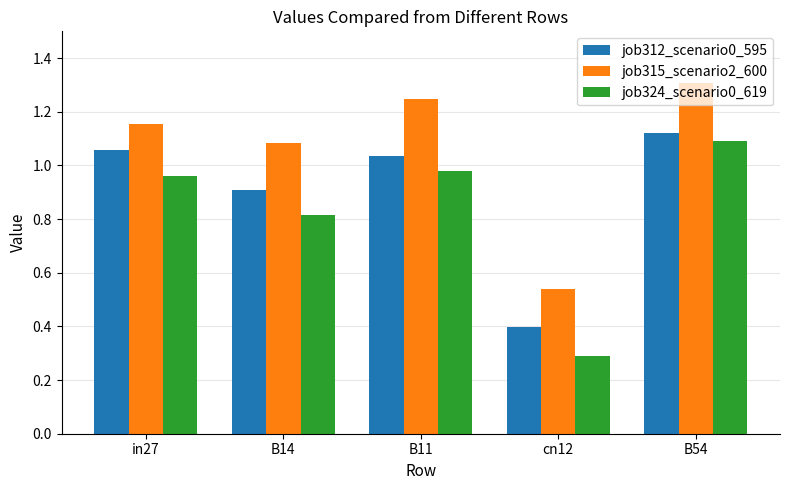

Does the chart contain stacked bars?

No